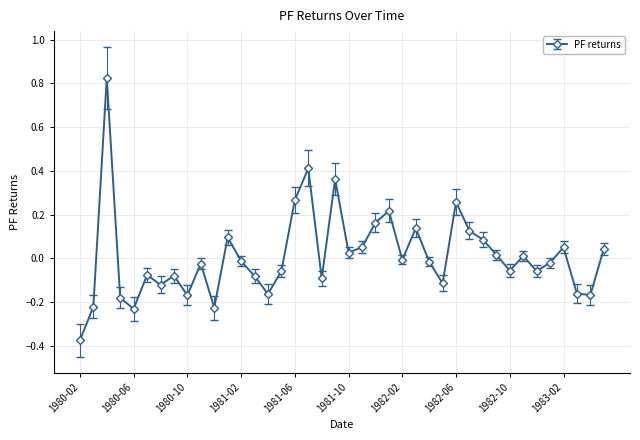

How many data points are above 0?

17